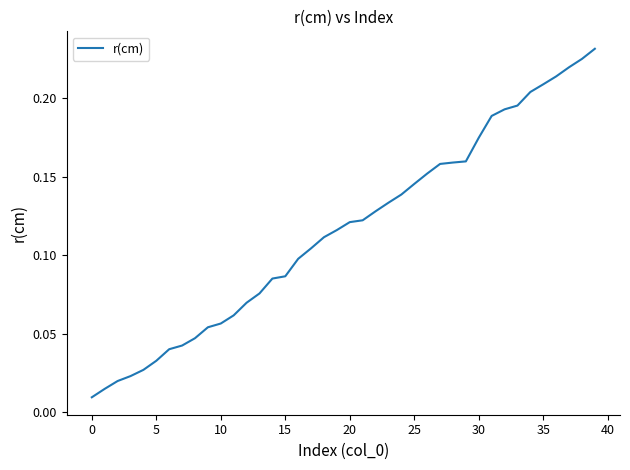

How many lines are shown in the chart?

1